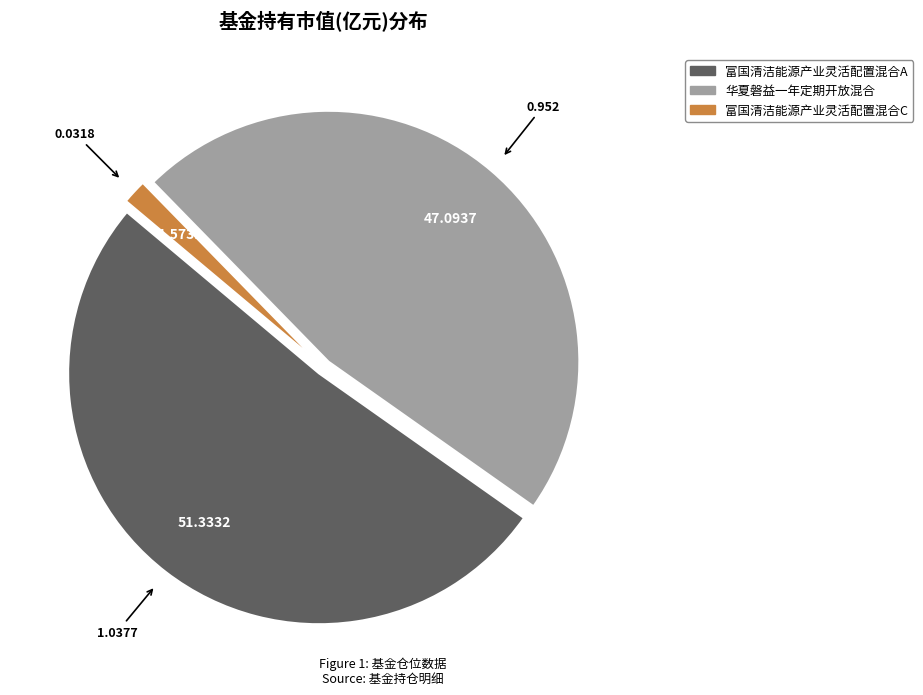

Is there a majority slice in this chart?

Yes